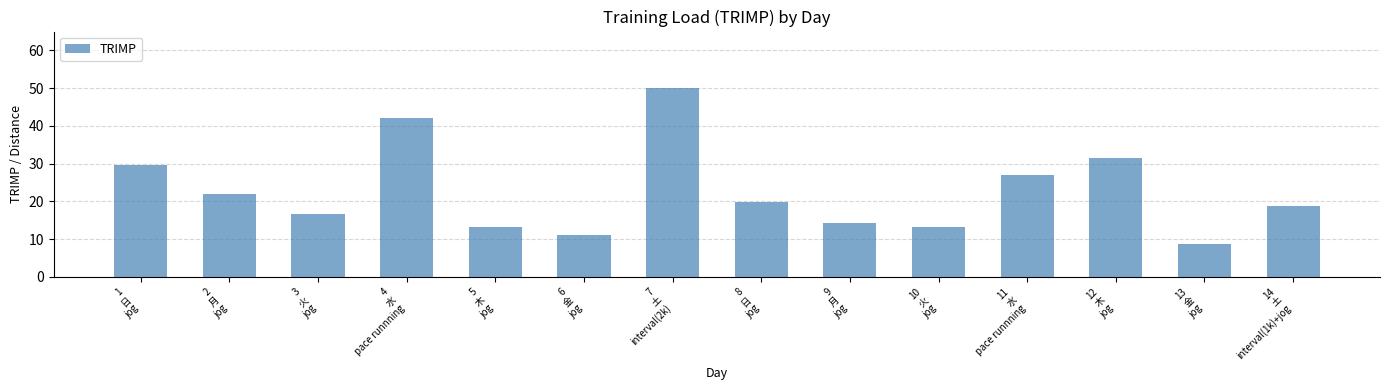

What is the value of the 13th bar from the left?

8.8